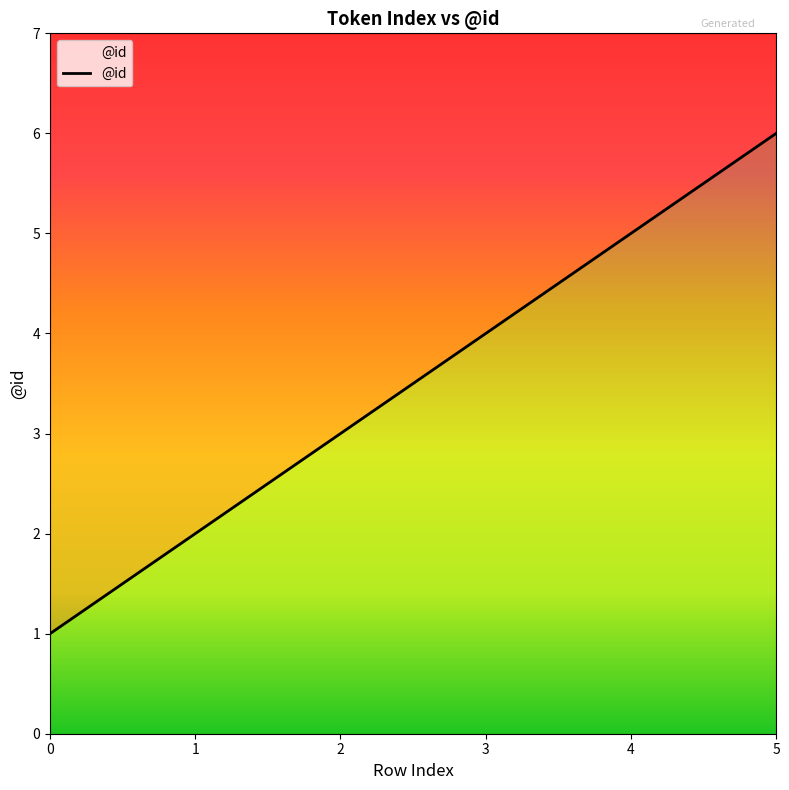

Is it true that the value at 0 is 1?

True